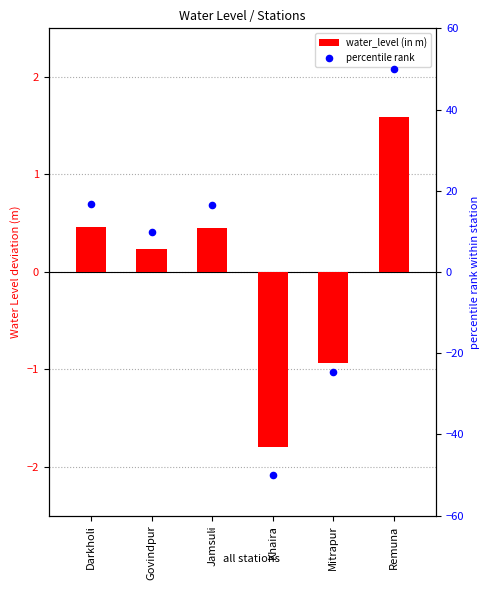

Is the value of percentile rank at Darkholi greater than the value of water_level (in m) at Jamsuli?

Yes